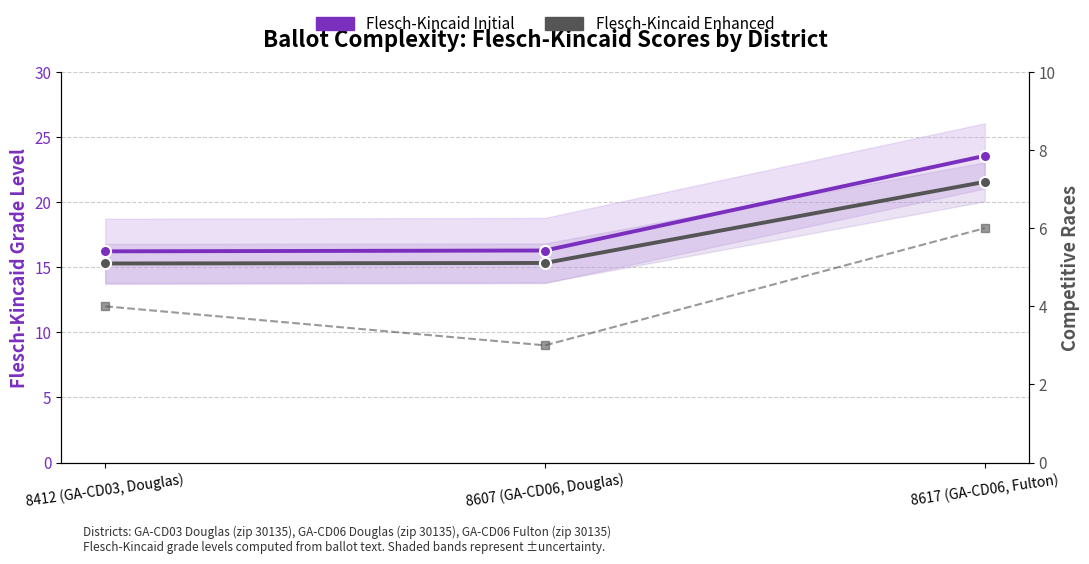

What position from the left is 8617 (GA-CD06, Fulton)?

3